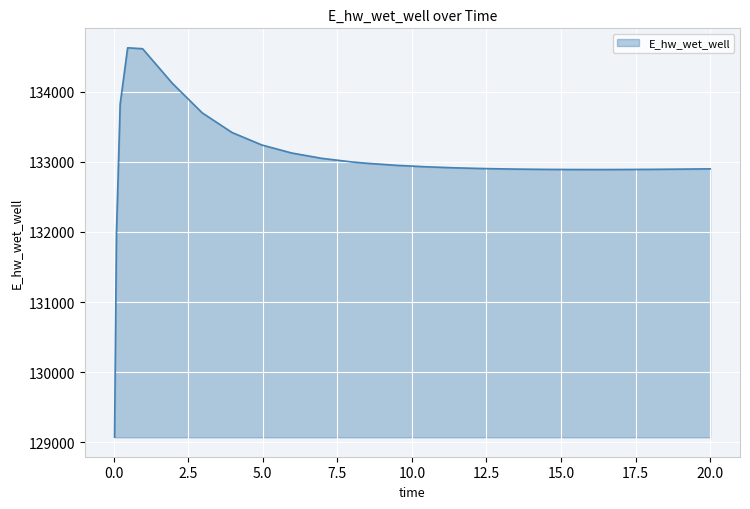

What is the difference between the maximum and minimum values?

5558.0